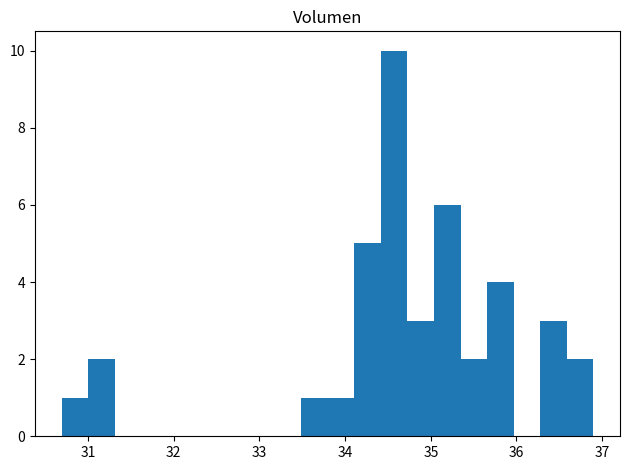

Around what value on the x-axis is the tallest bar? Give the approximate position of its centre, as read against the axis.

34.6